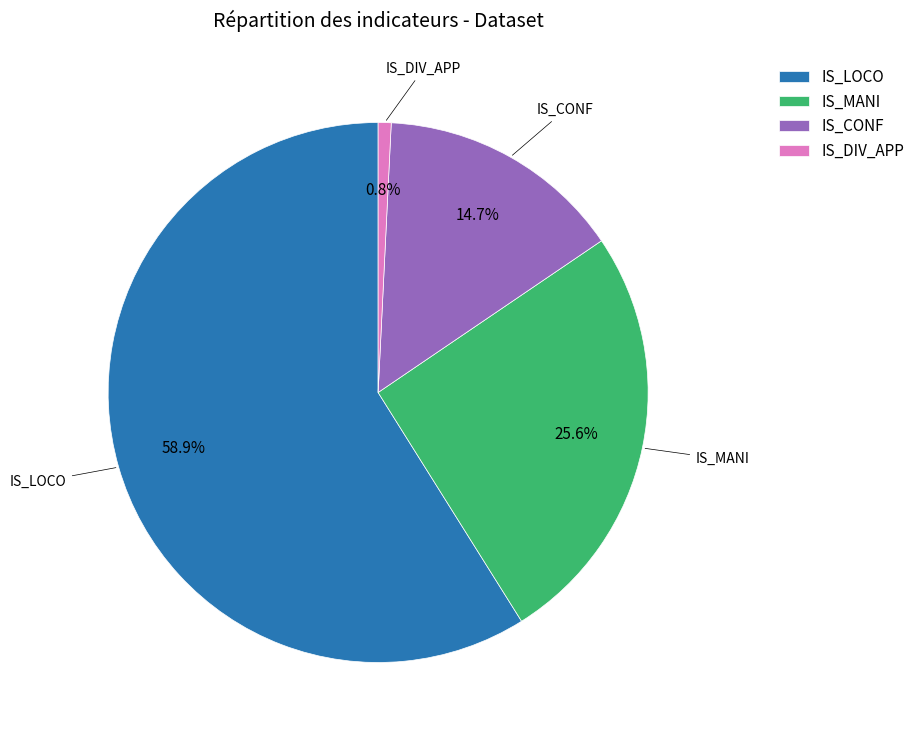

Rank the categories by value from lowest to highest.

IS_DIV_APP, IS_CONF, IS_MANI, IS_LOCO